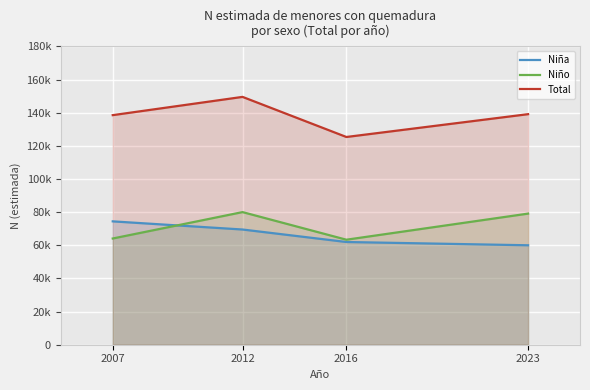

How many lines are shown in the chart?

3